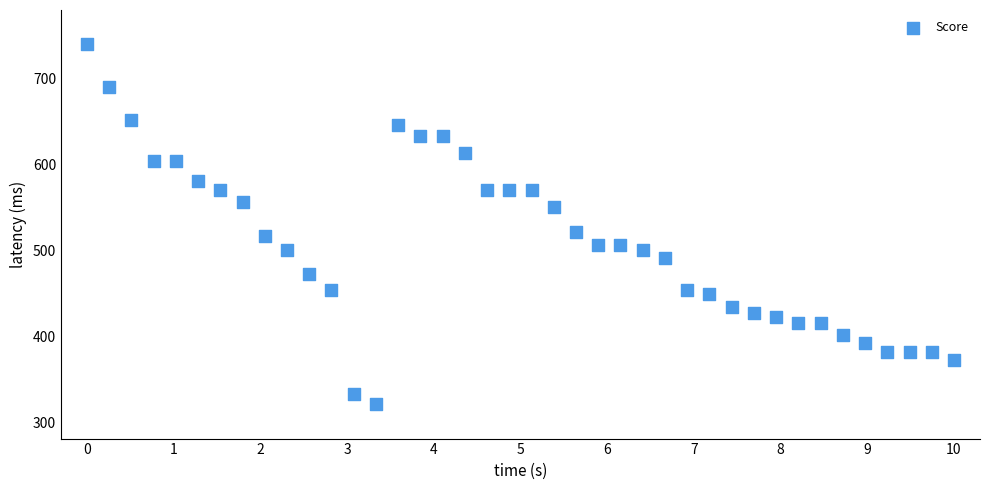

What is the range of Y values (max minus min)?

419